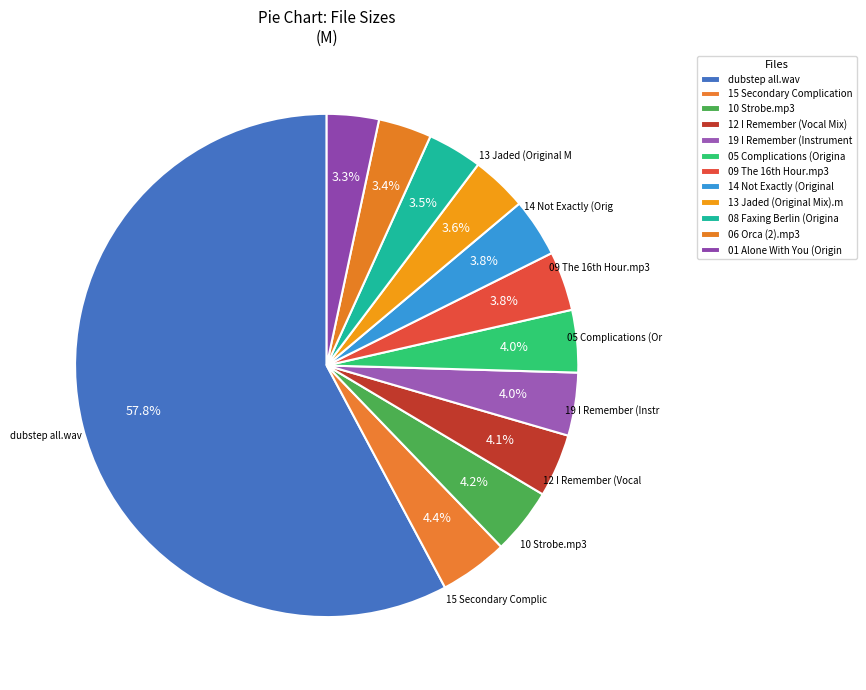

Count the number of slices in the pie.

12